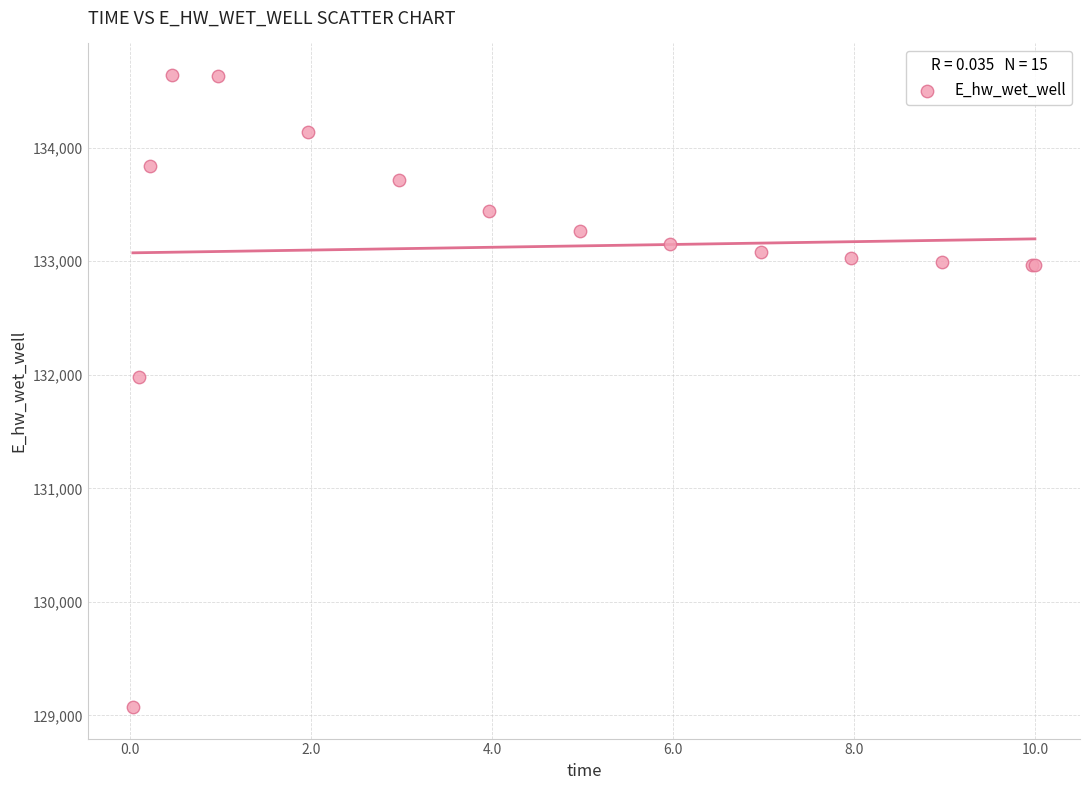

What Y value in the scatter plot is closest to 131857?

131978.4